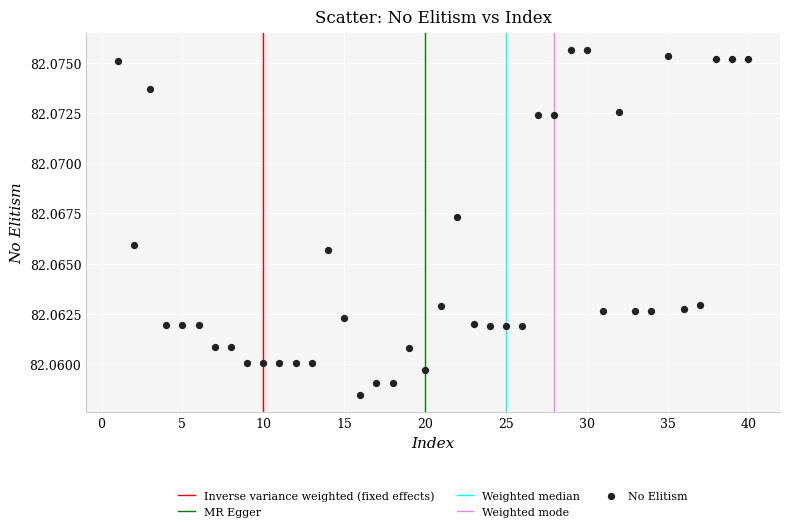

What is the range of X values (max minus min)?

39.0